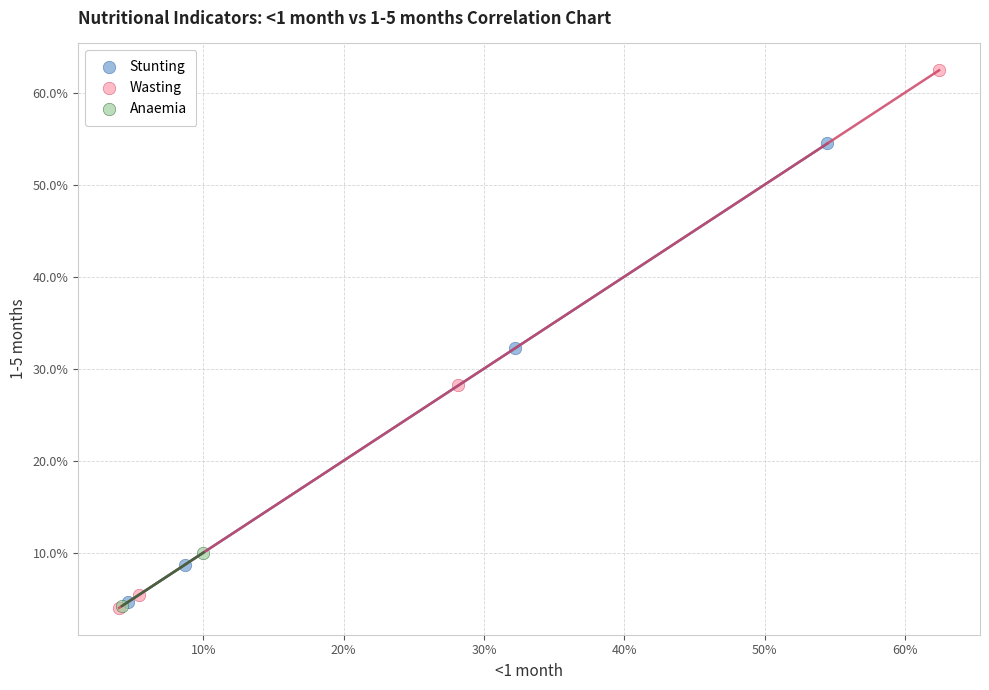

Which series has the widest spread of Y values?

Wasting